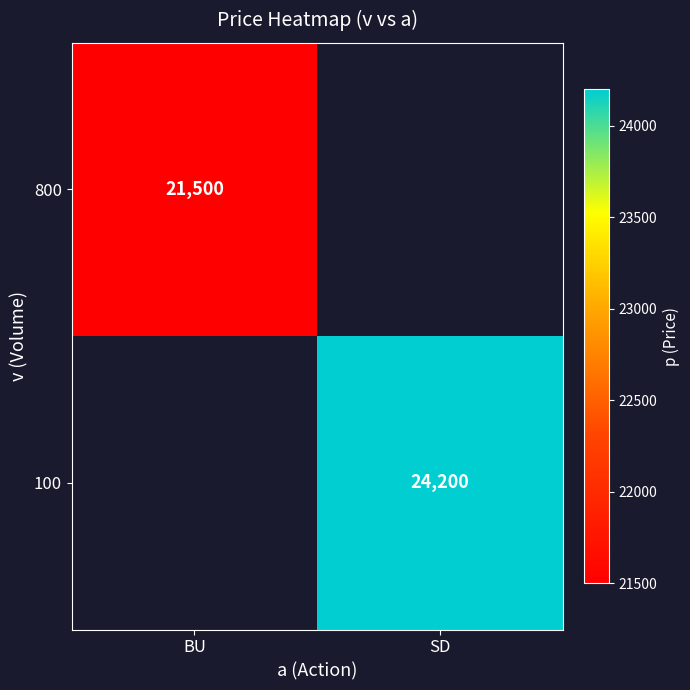

Which category has the lowest value across all series?

BU